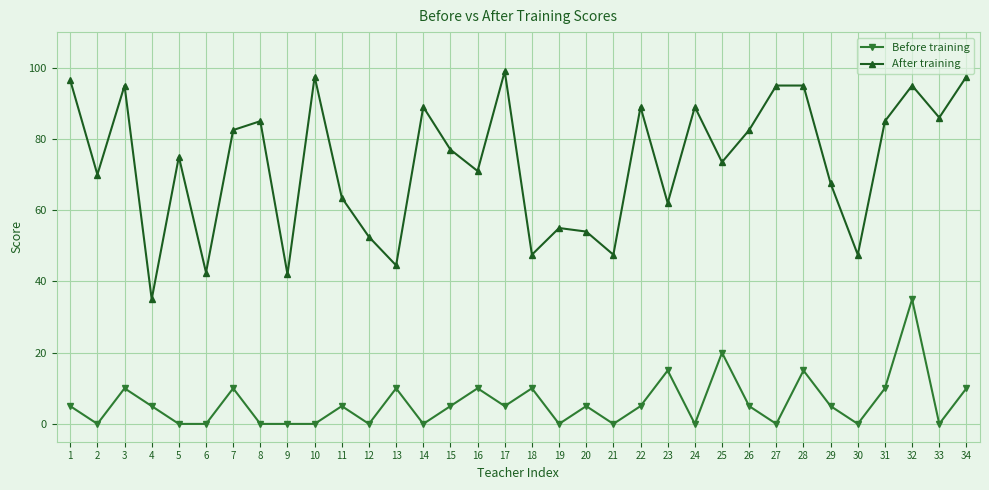

Where is the first local minimum for After training?

2